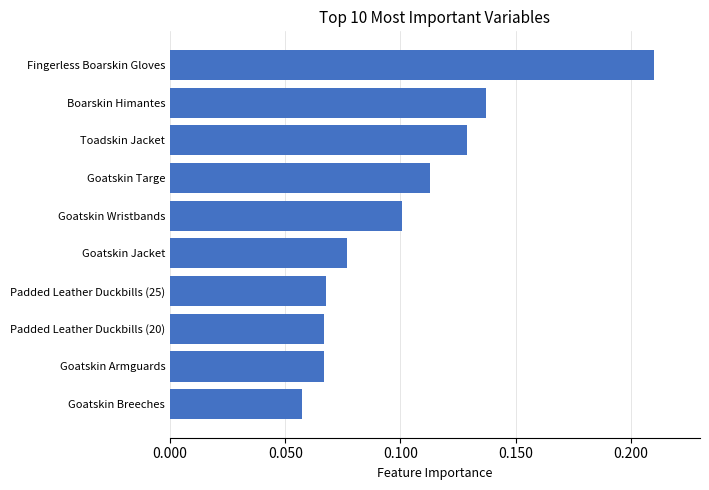

What is the sum of all values?

1.0